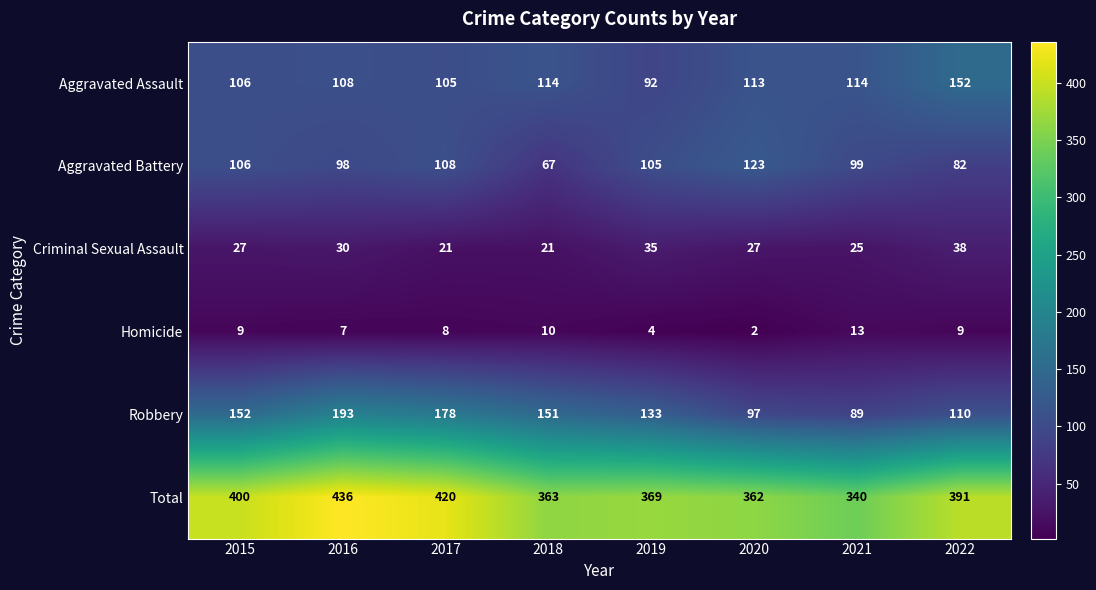

Rank the series by their maximum value, from lowest to highest.

Homicide, Criminal Sexual Assault, Aggravated Battery, Aggravated Assault, Robbery, Total